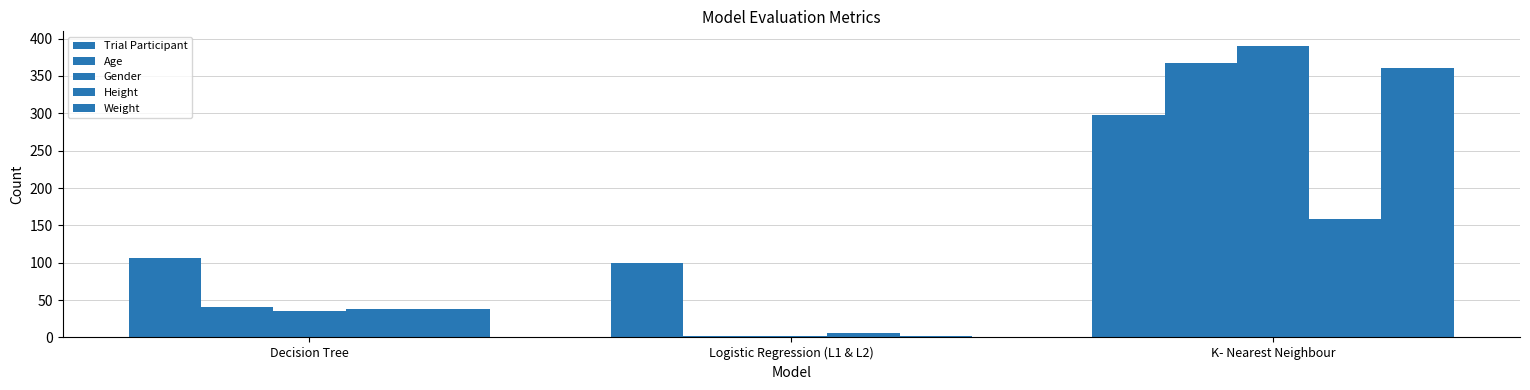

Where does the Gender series first go above 35?

Decision Tree